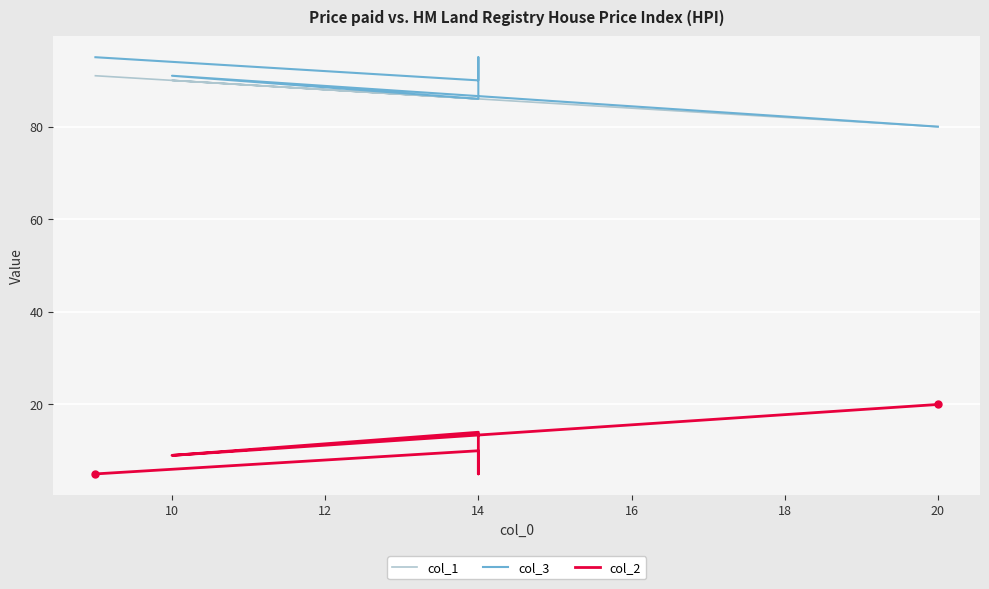

What is the value of the col_2 point at the 6th from the left?

20